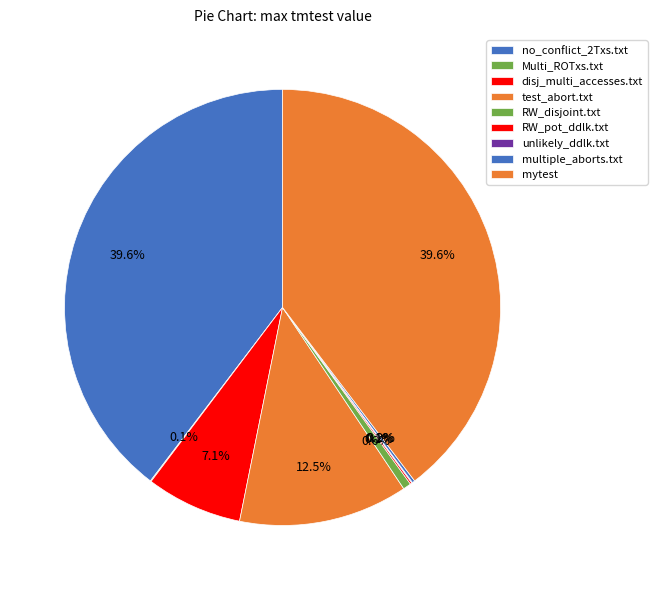

To the nearest percent, what portion does disj_multi_accesses.txt represent?

7%